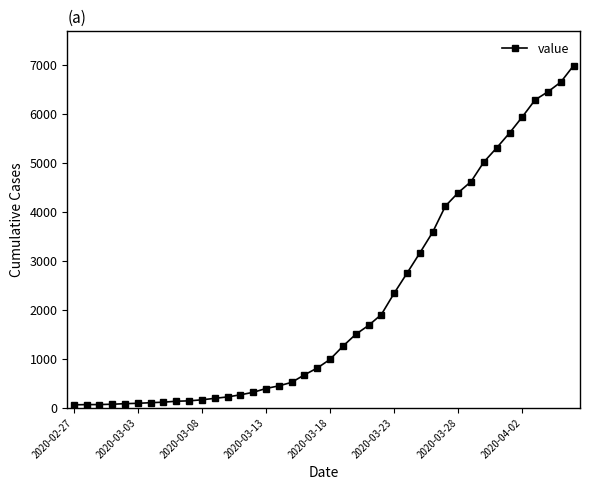

What is the average value?

2141